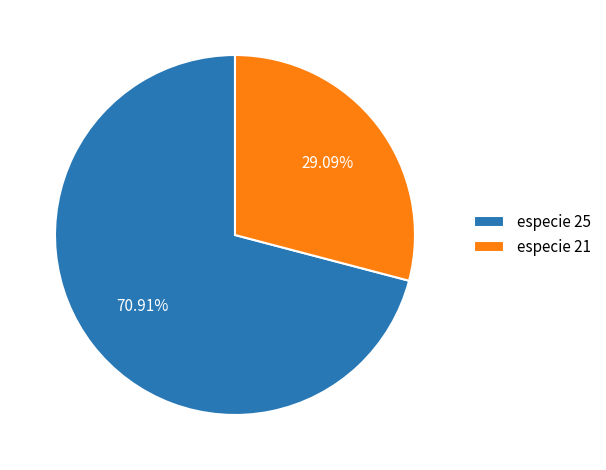

How many segments does this pie chart have?

2